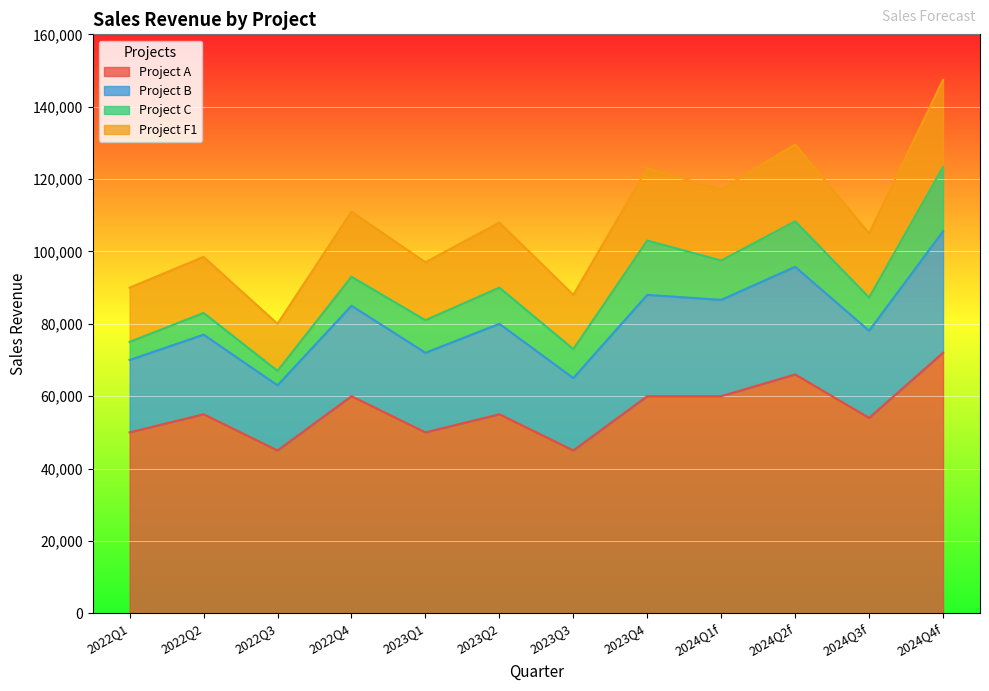

What is the lowest value of the Project A series?

45000